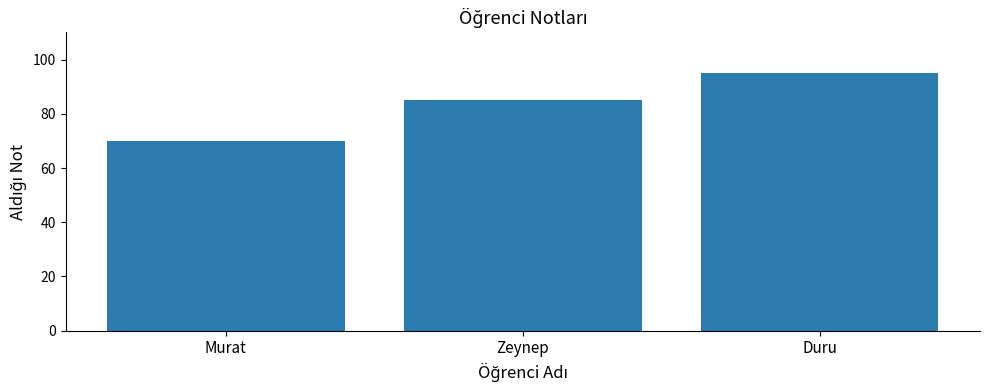

The chart shows a value of 23 at Duru. True or false?

False